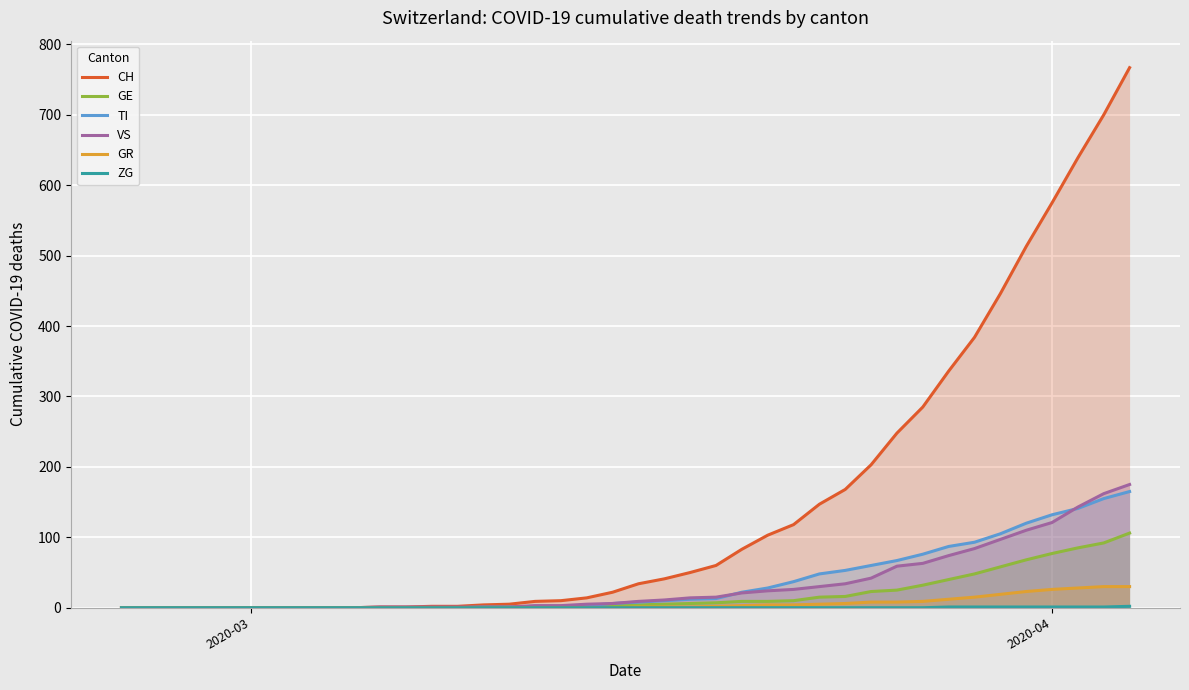

How many values in CH are above zero?

30